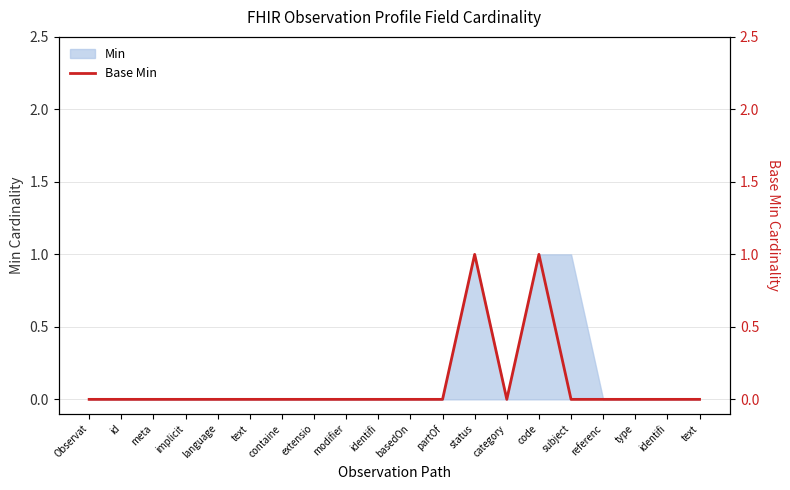

Does the chart display data point markers on the line(s)?

No